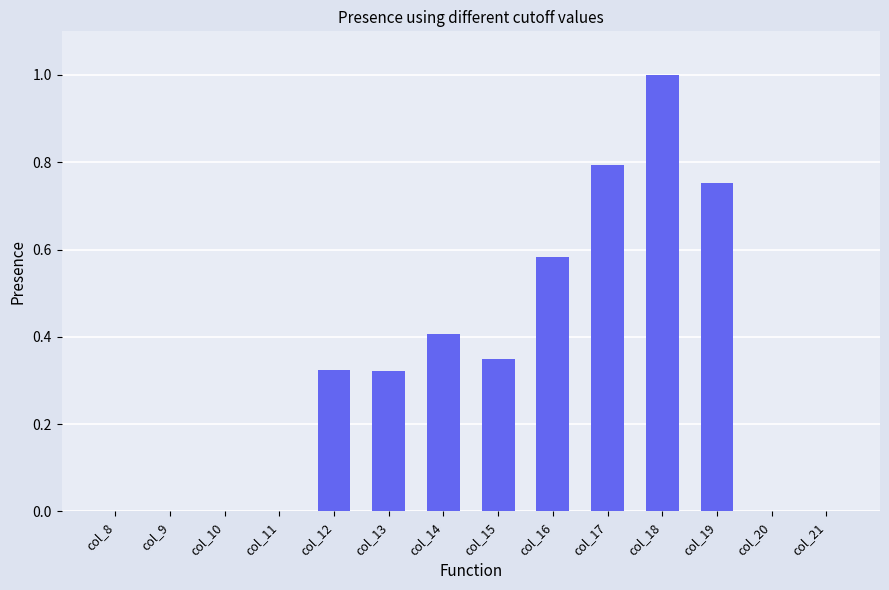

Which has a higher value, col_8 or col_17?

col_17